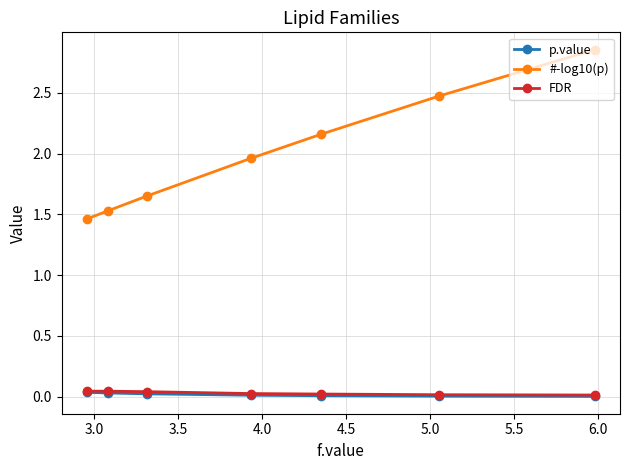

Rank the series by their maximum value, from lowest to highest.

p.value, FDR, #-log10(p)